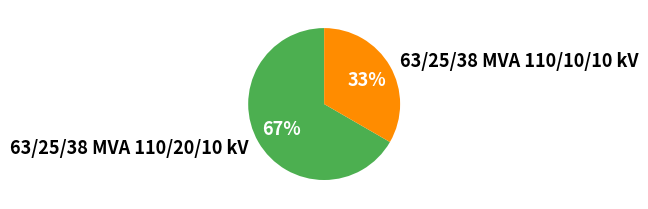

Is there any slice that represents more than half of the pie?

Yes